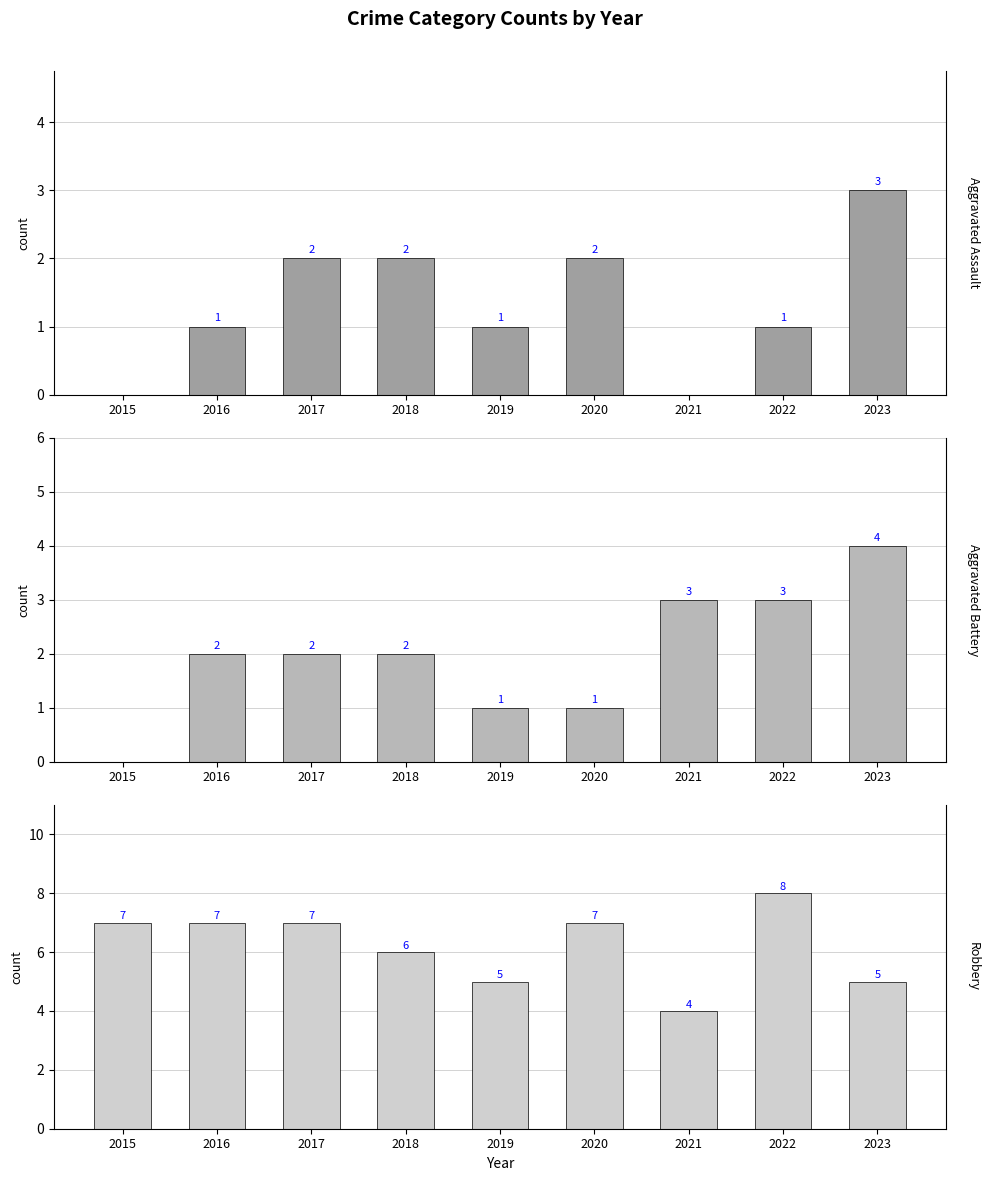

Which series has the widest spread of values?

Aggravated Battery